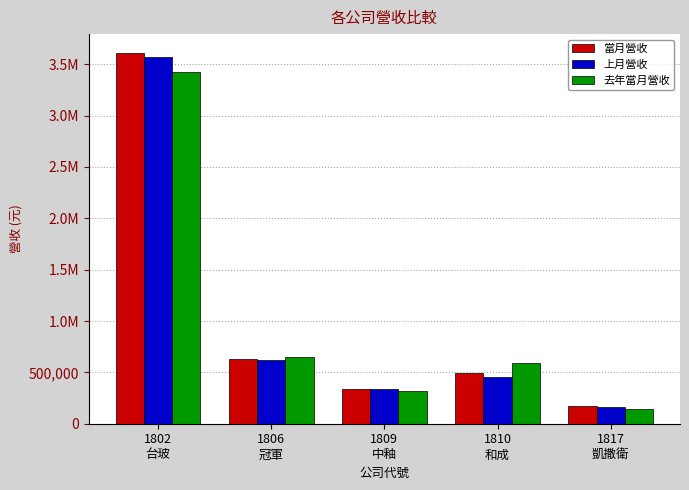

Does the chart contain stacked bars?

No